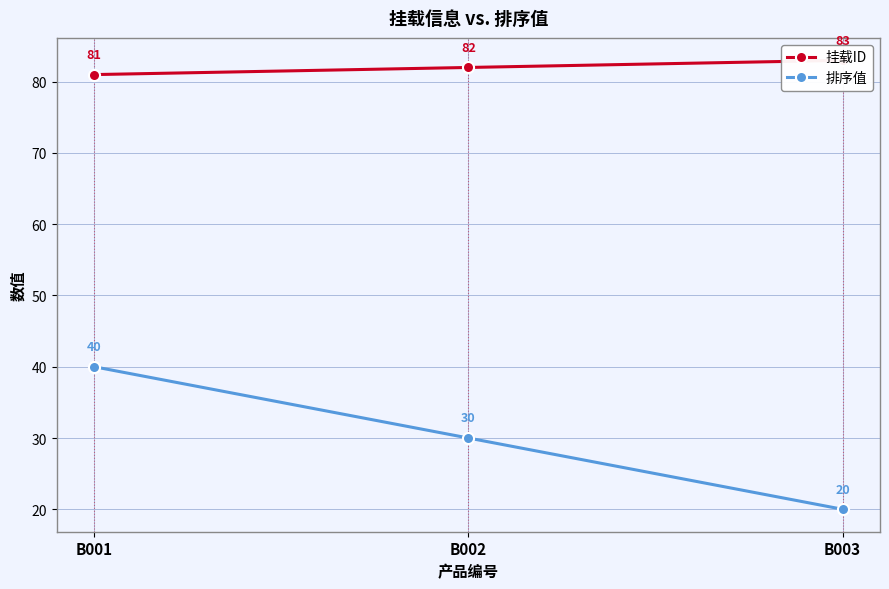

Reading left to right, what are all the values shown in this chart?

挂载ID: B001=81	B002=82	B003=83
排序值: B001=40	B002=30	B003=20